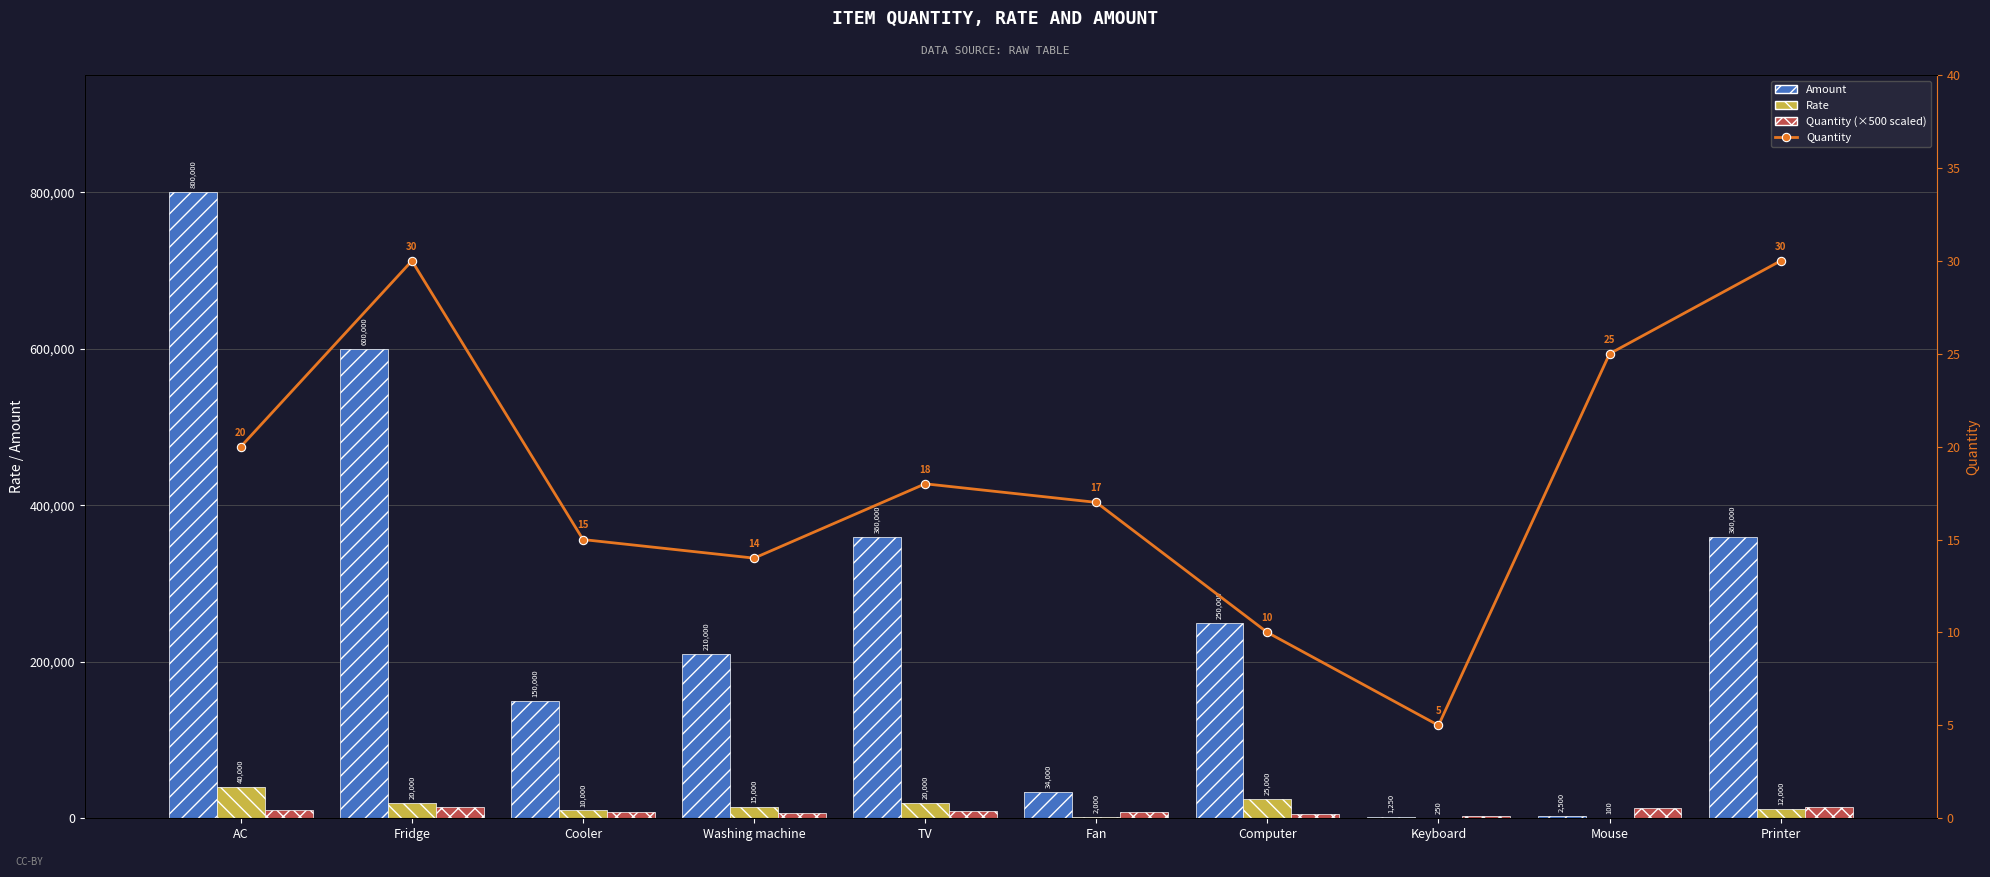

What is the smallest value displayed?

5